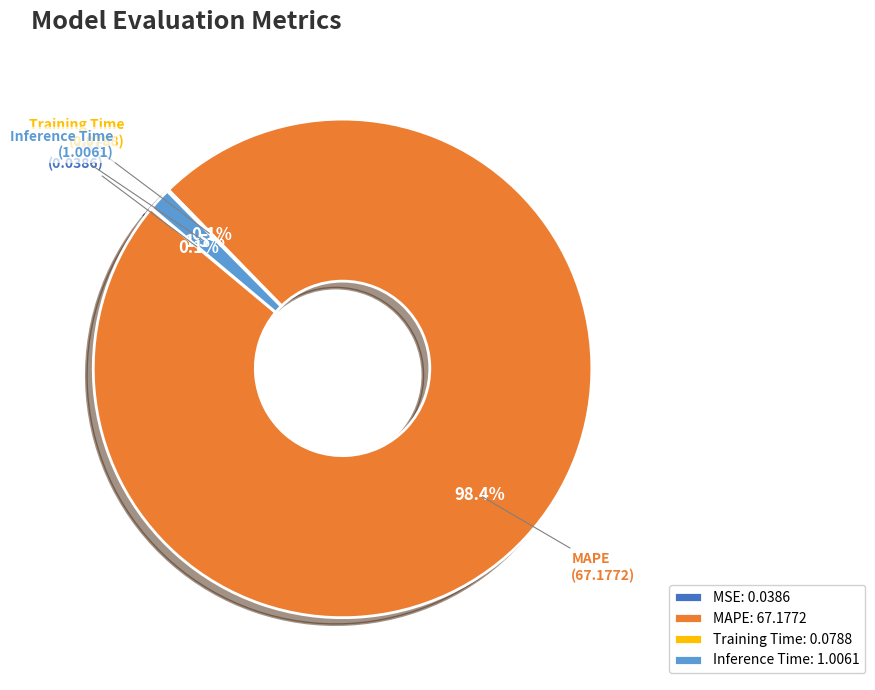

Is there a majority slice in this chart?

Yes